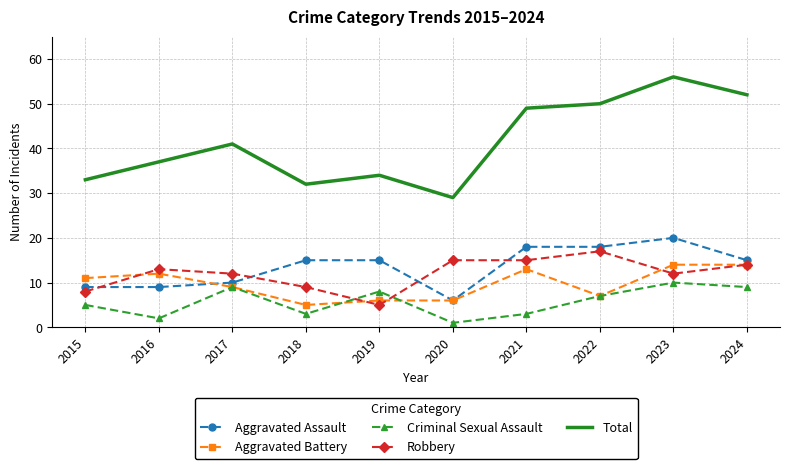

At which category is the sum across all series the highest?

2023